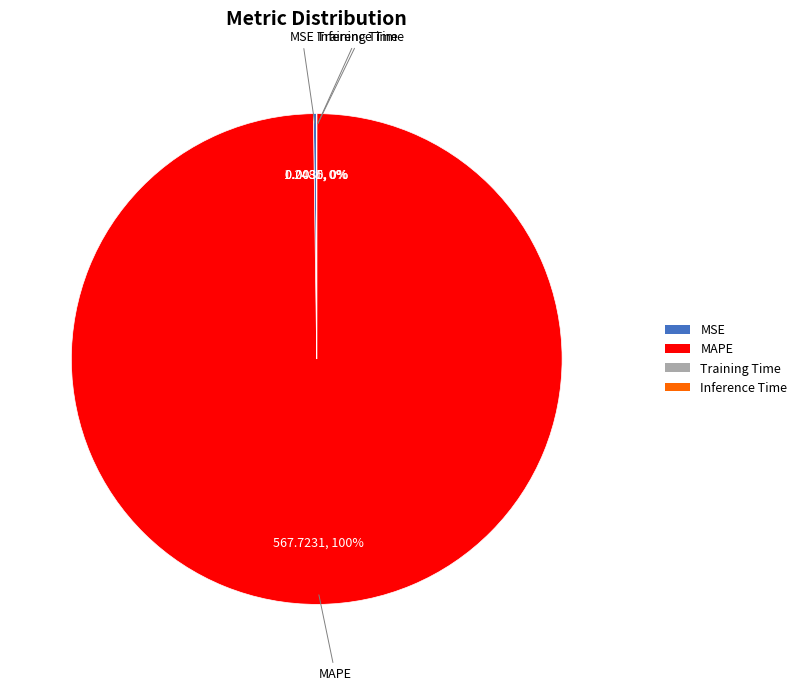

Is there a majority slice in this chart?

Yes